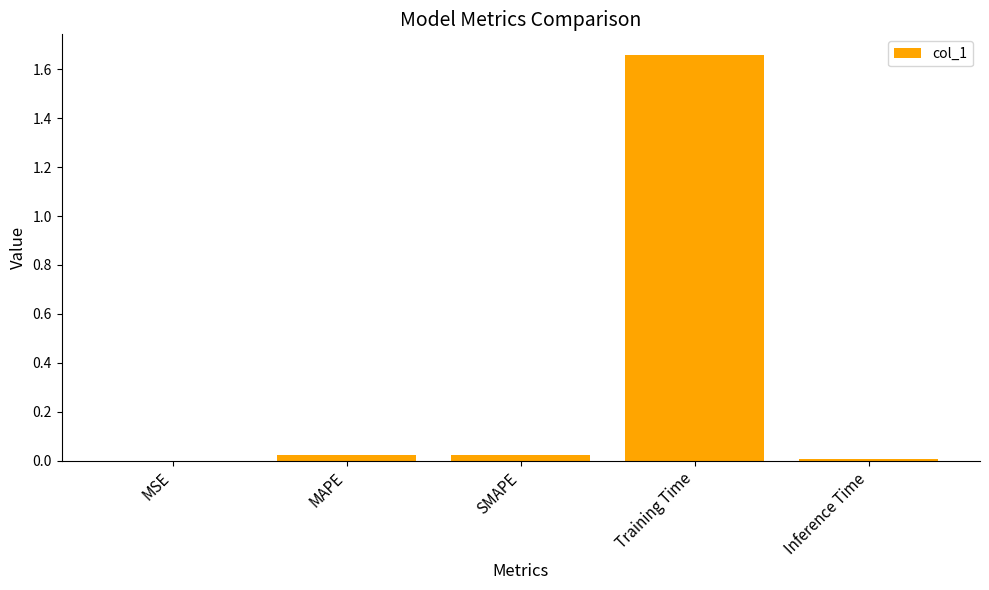

The value at MSE is 0.0. True or false?

True